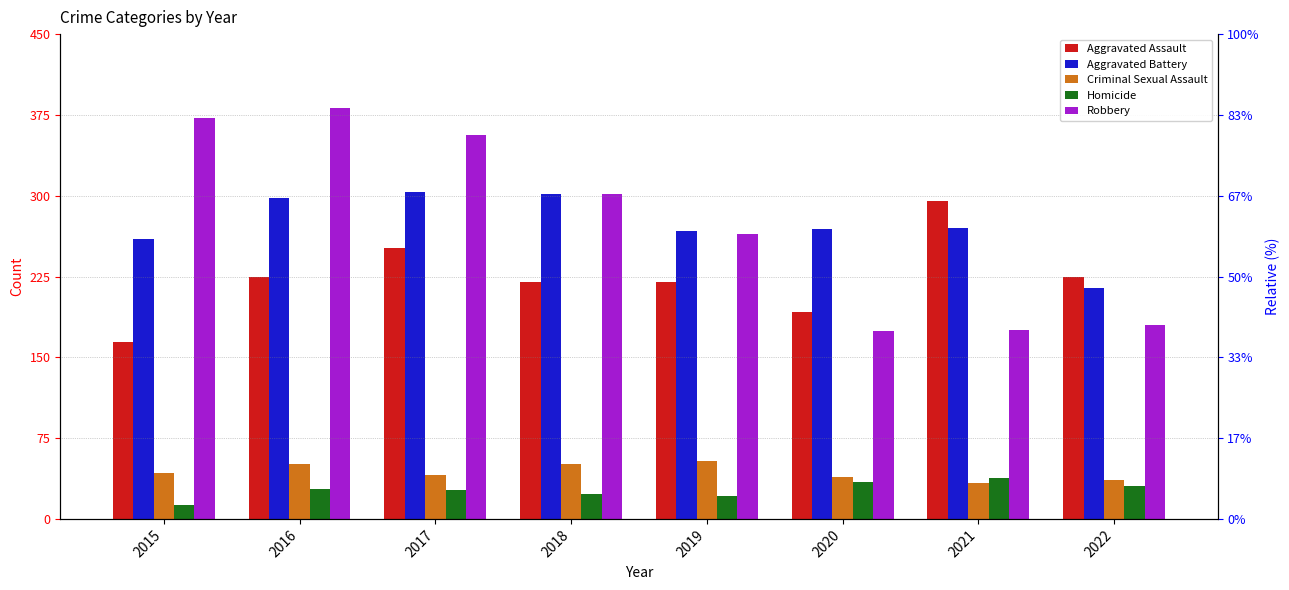

What is the difference between the highest and lowest values at 2019?

246